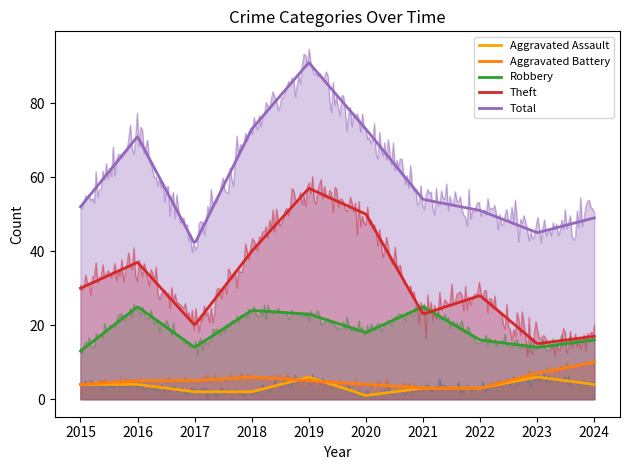

List the series in order of their peak value, lowest first.

Aggravated Assault, Aggravated Battery, Robbery, Theft, Total